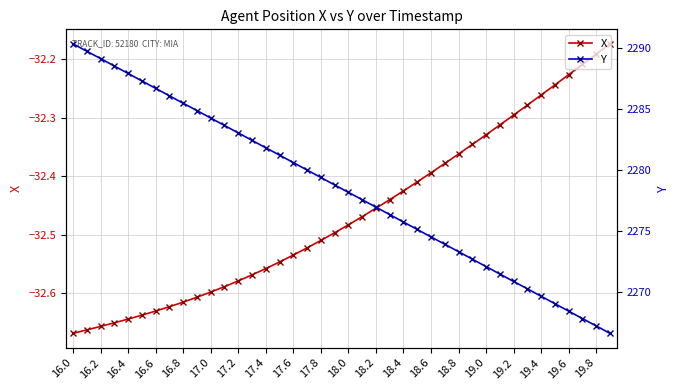

Is it true that X equals -54.9 at 18.2?

False